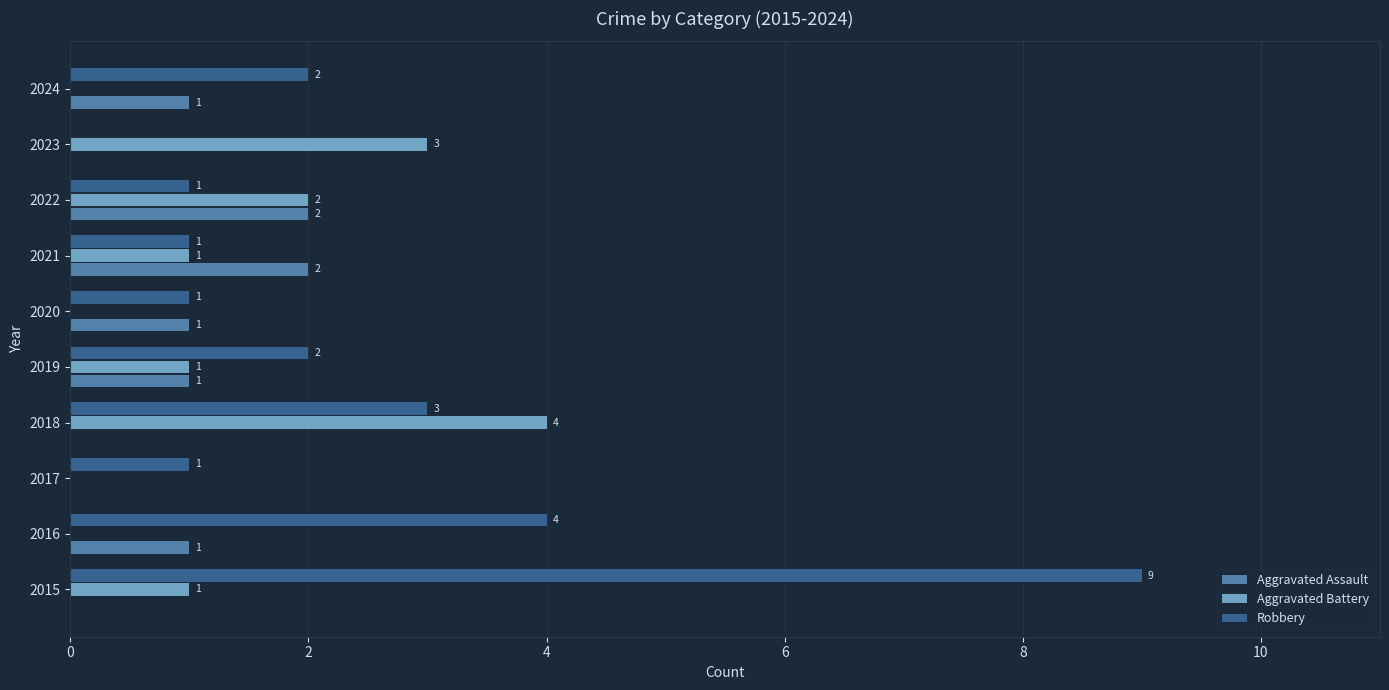

What is the sum of all Aggravated Assault values?

8